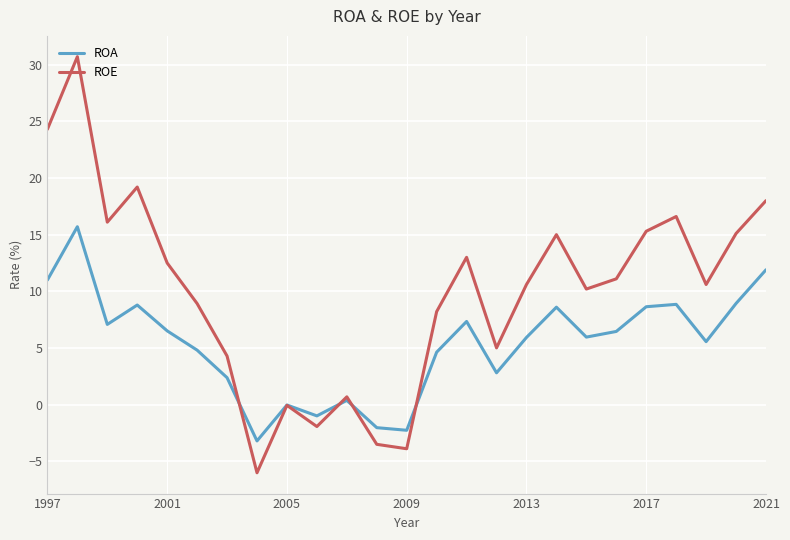

Where does the ROE series first go above 10?

1997